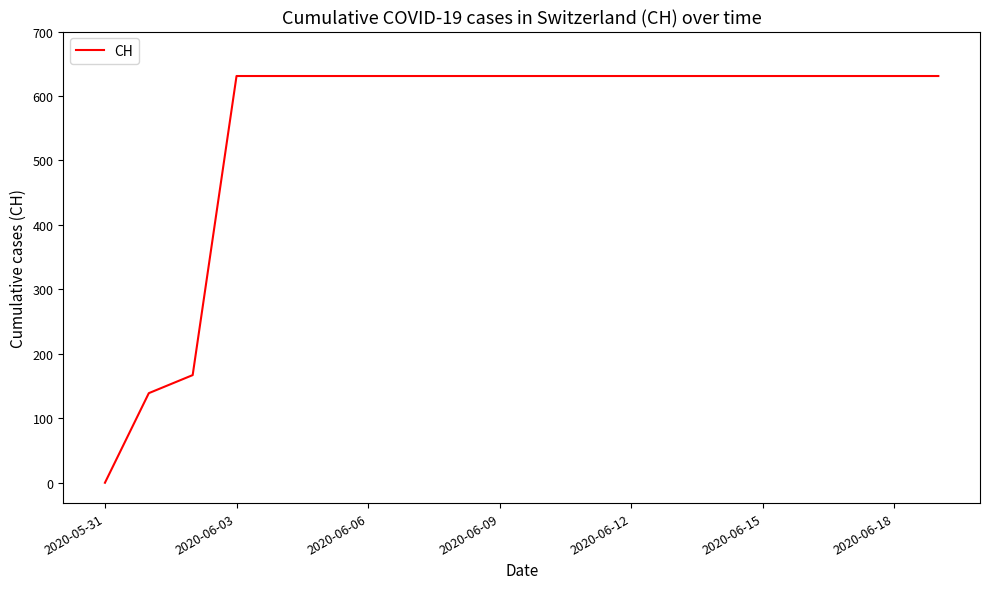

What is the greatest value displayed?

631